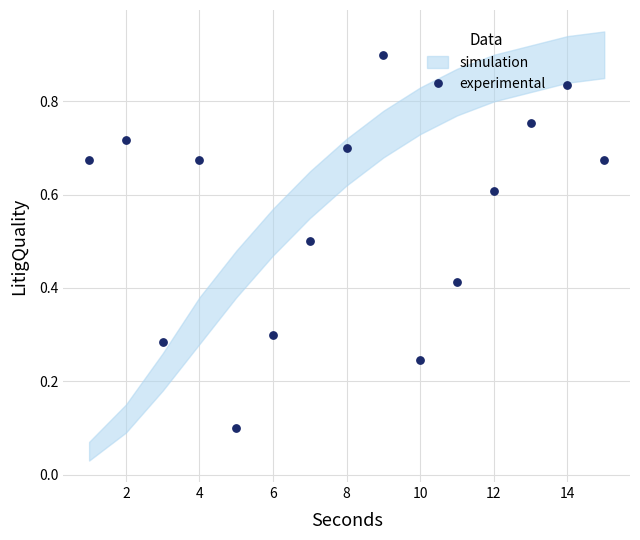

What is the range of X values (max minus min)?

14.0